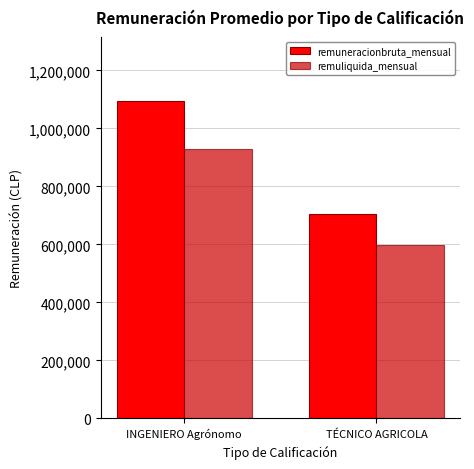

List the series in order of their overall mean, lowest first.

remuliquida_mensual, remuneracionbruta_mensual